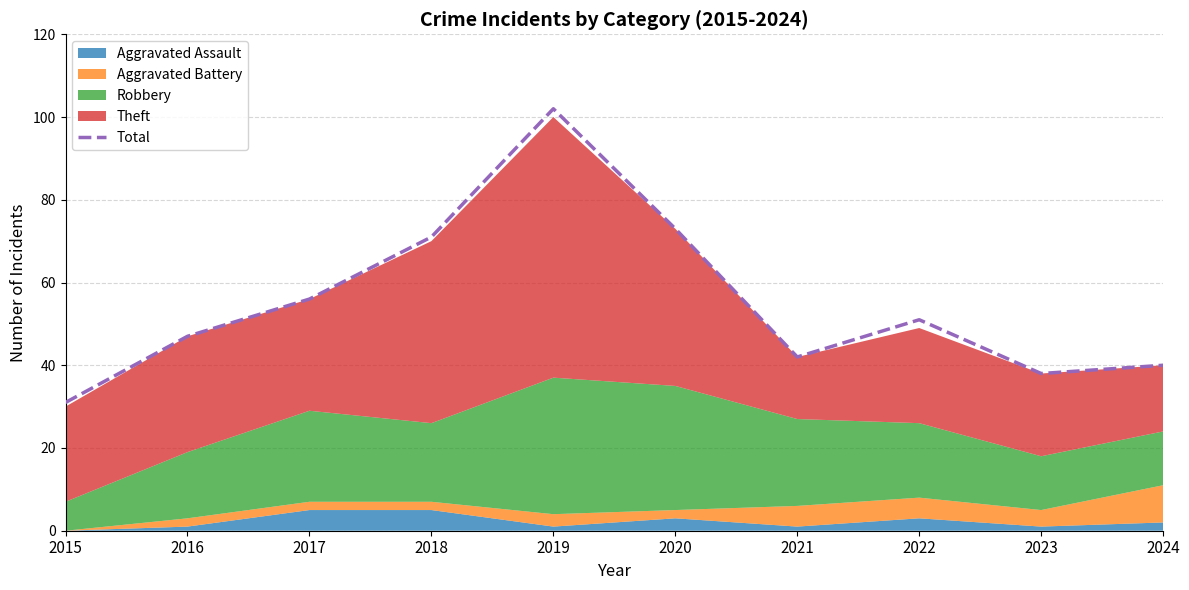

What is the difference between the maximum and second lowest values?

64